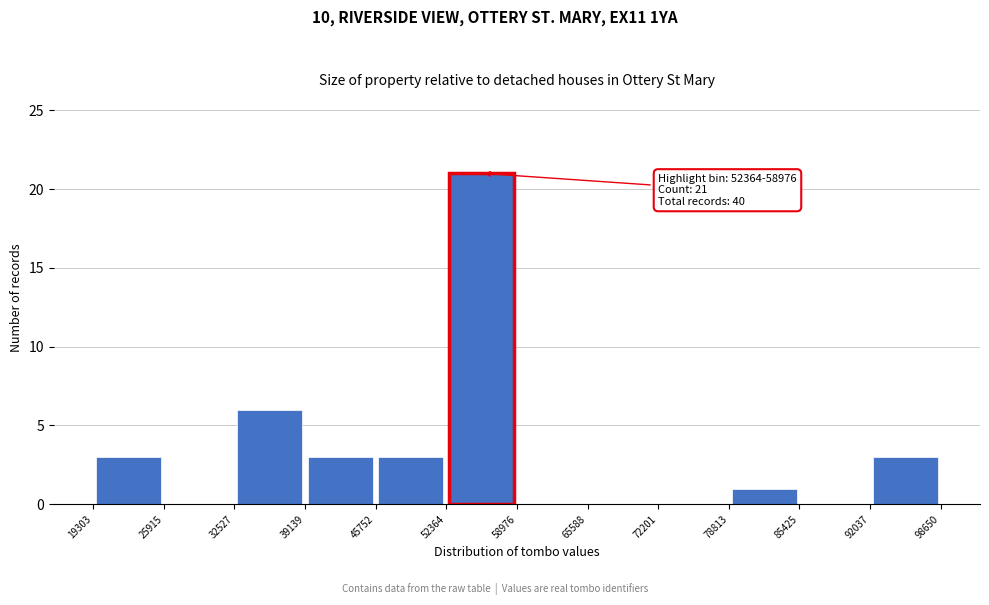

Which range on the x-axis has the tallest bar?

52364 to 58976